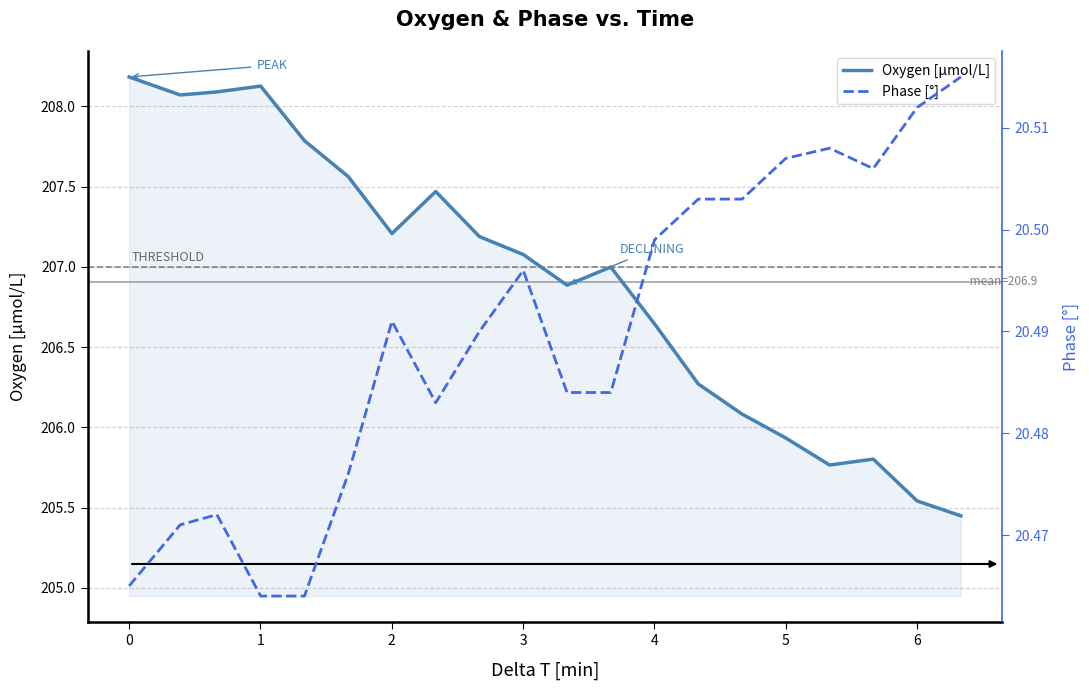

True or false: Phase [°] has more than 2 interior local peaks.

True